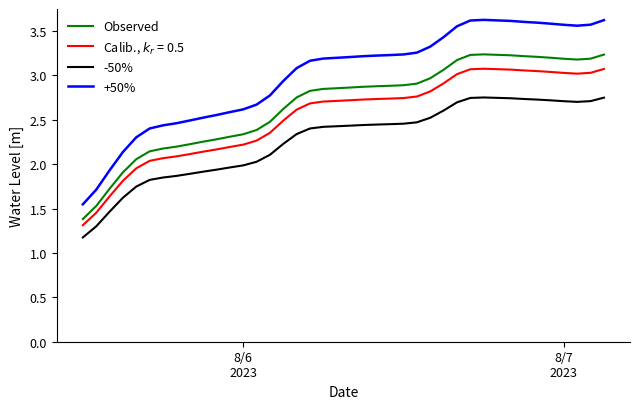

True or false: +50% and Observed intersect in this chart.

False